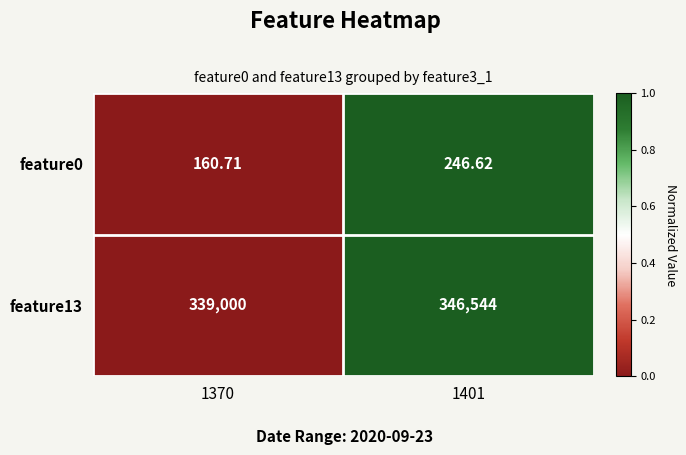

Is the value of feature0 at 1401 greater than the value of feature13 at 1370?

No